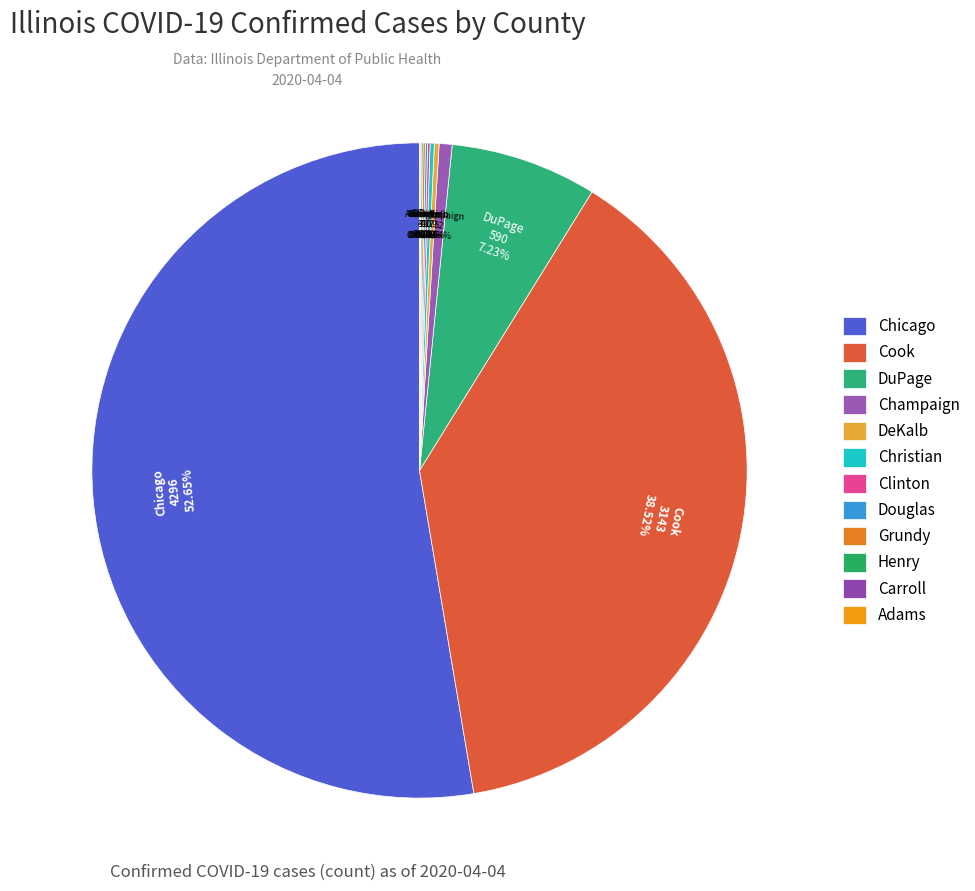

What is the change in value from Henry to Adams?

-4